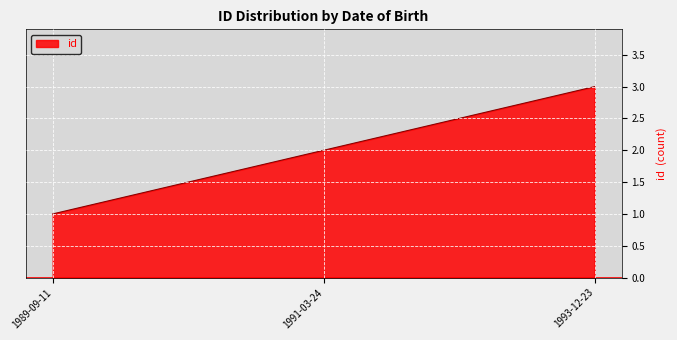

Reading left to right, transcribe all the data shown in this chart.

1	2	3